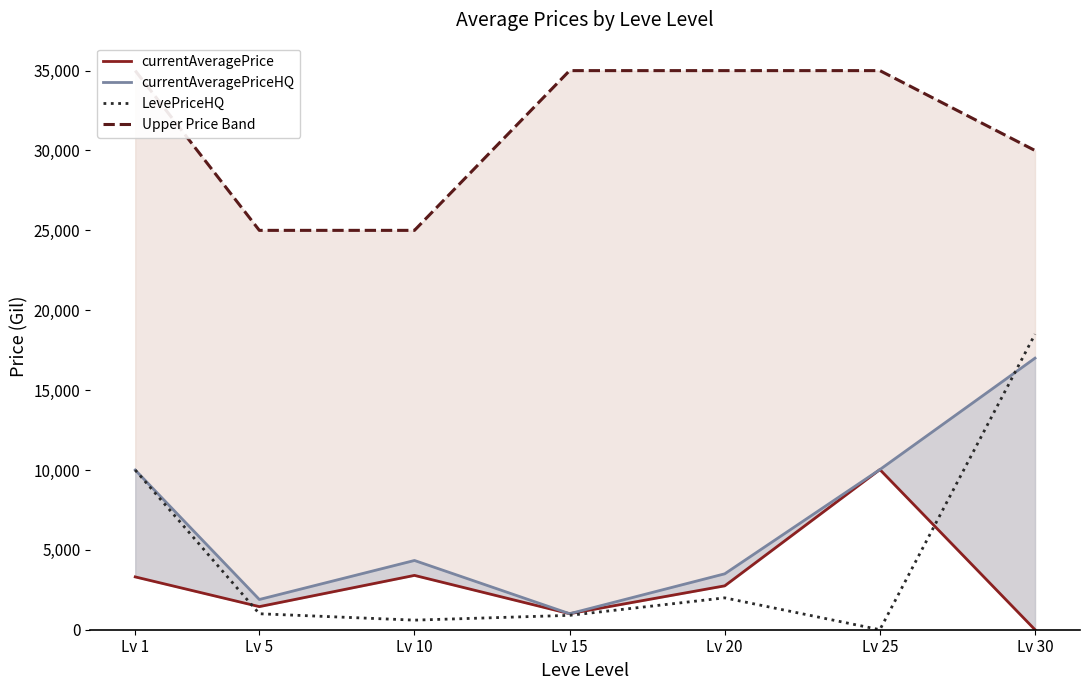

How many lines are shown in the chart?

4